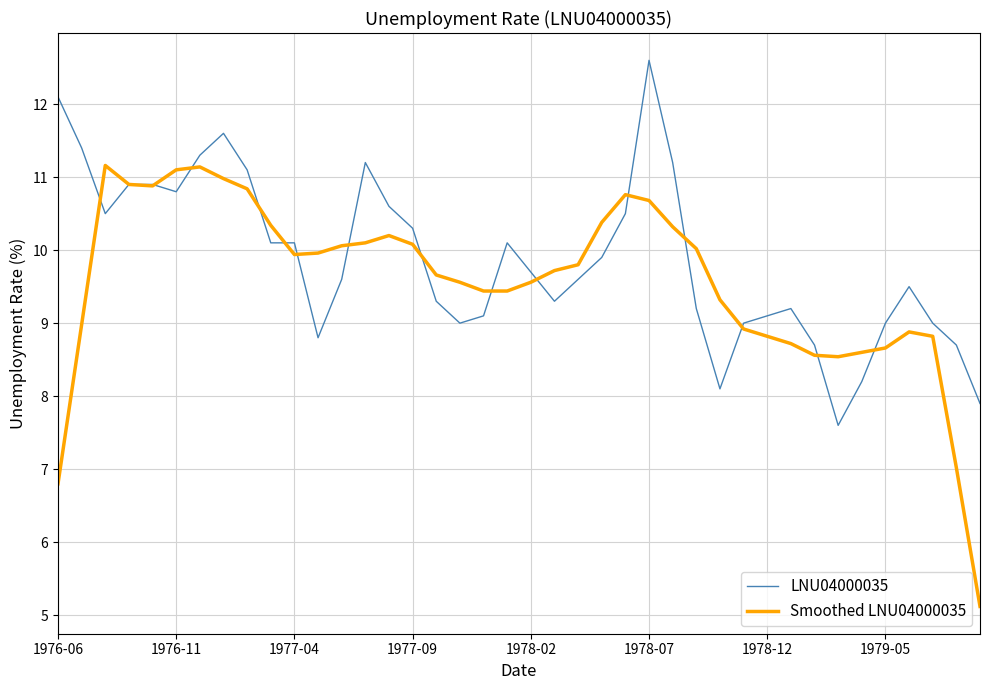

What is the maximum value for Smoothed LNU04000035?

11.2